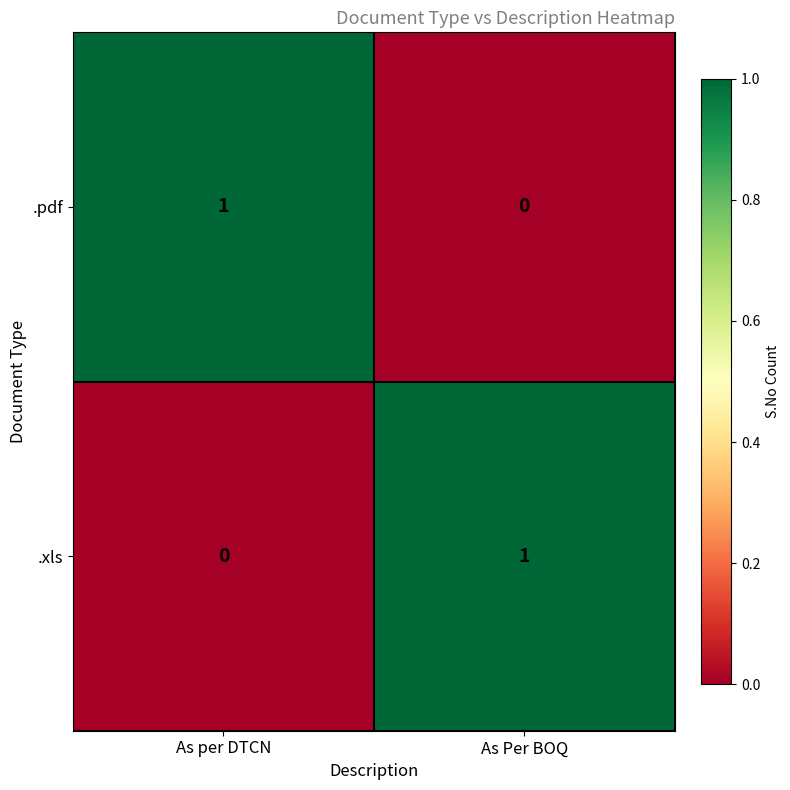

At how many categories does at least one series exceed 0?

2